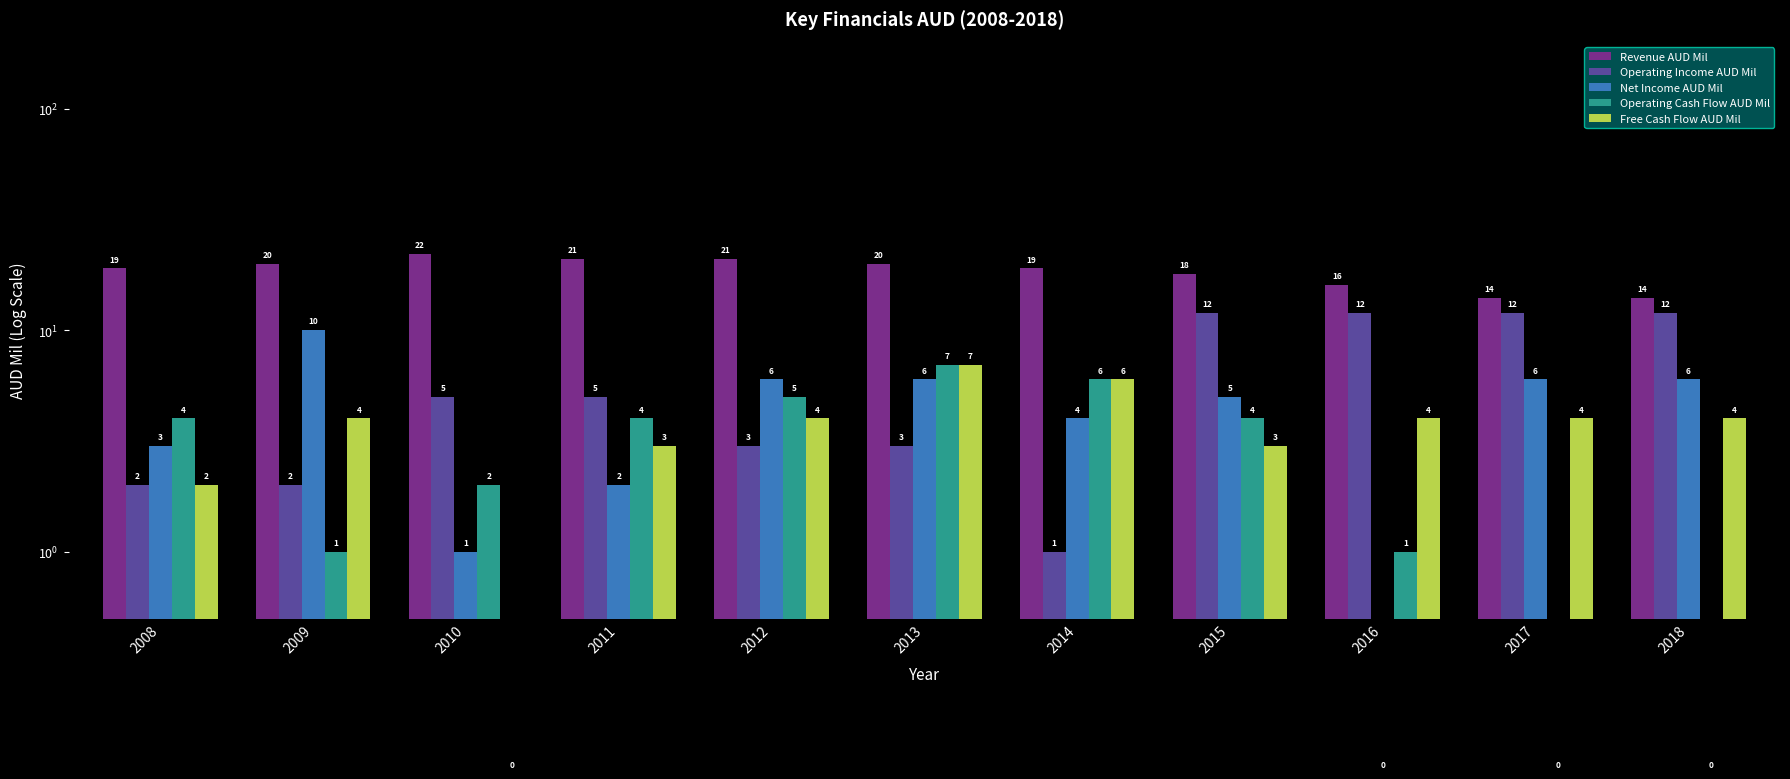

How many Free Cash Flow AUD Mil values are between 3 and 4?

7